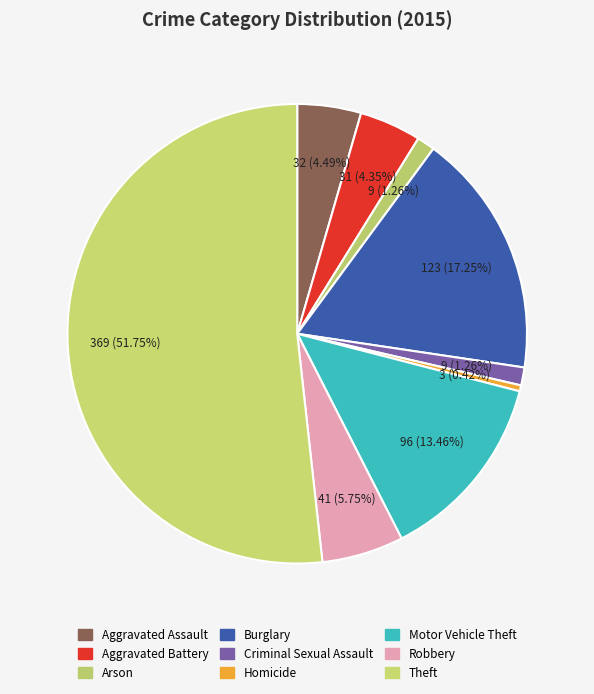

How many slices are in this pie chart?

9